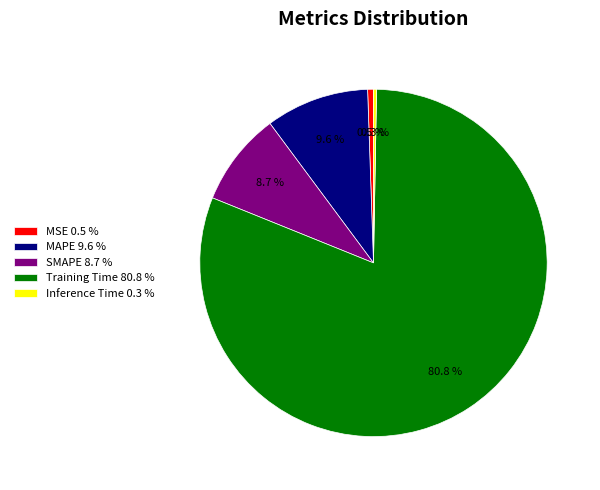

Does Inference Time account for over 50% of the chart?

No